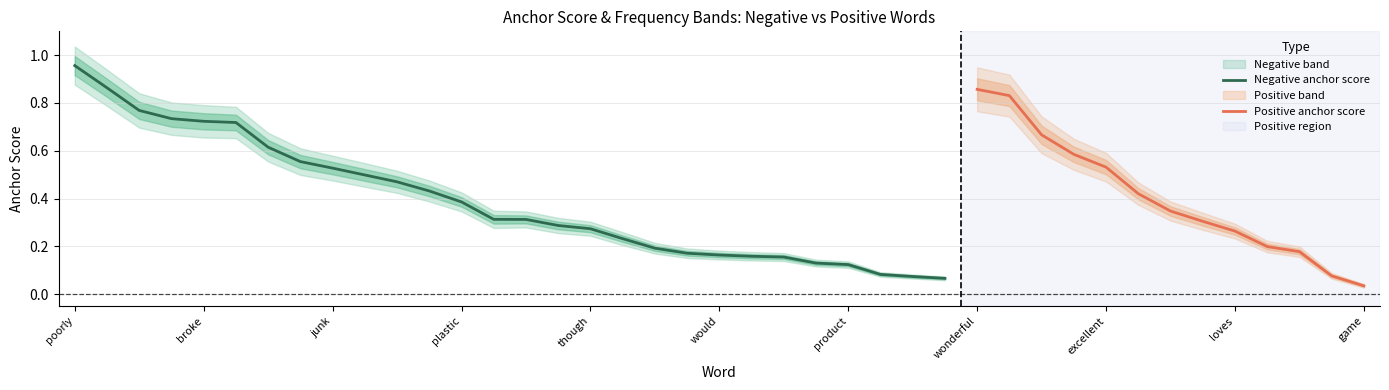

The Negative anchor score series shows 1.1 at broke. True or false?

False